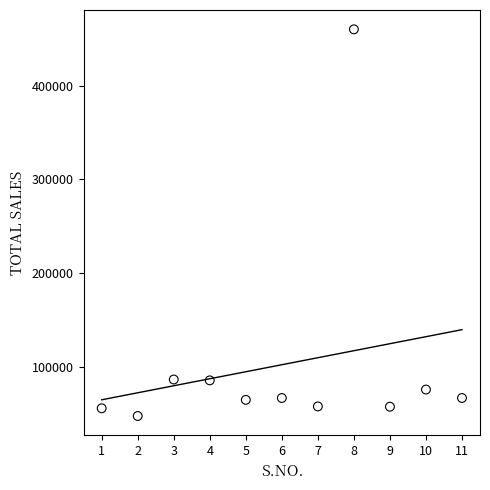

What is the range of X values (max minus min)?

10